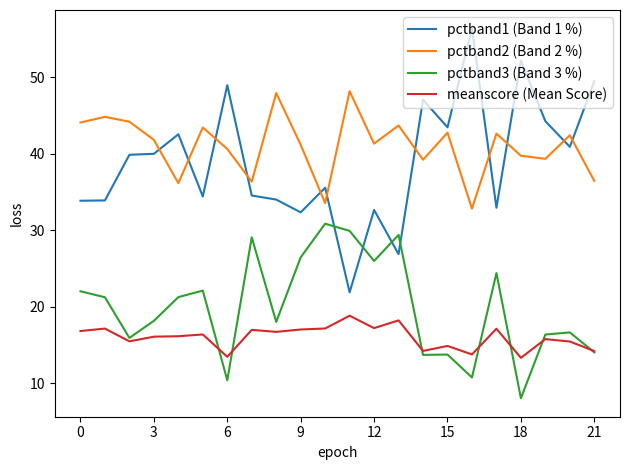

True or false: meanscore (Mean Score) and pctband2 (Band 2 %) intersect in this chart.

False